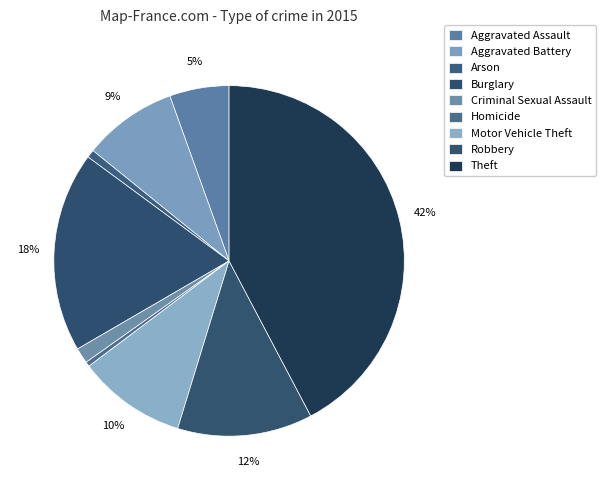

To the nearest percent, what portion does Robbery represent?

12%